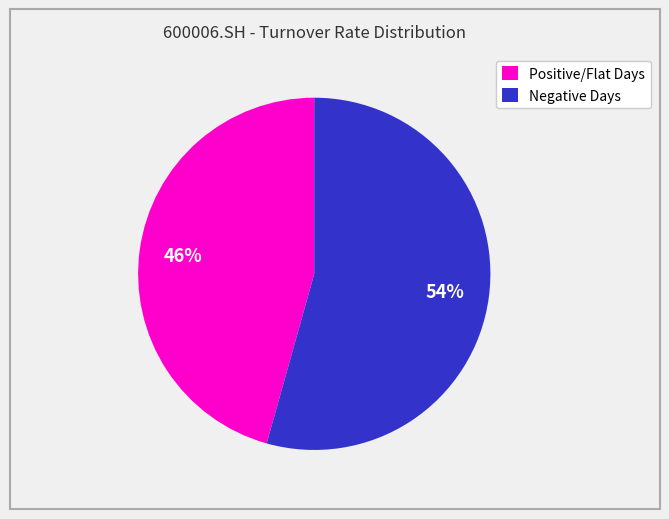

Which slice is the smallest?

Positive/Flat Days